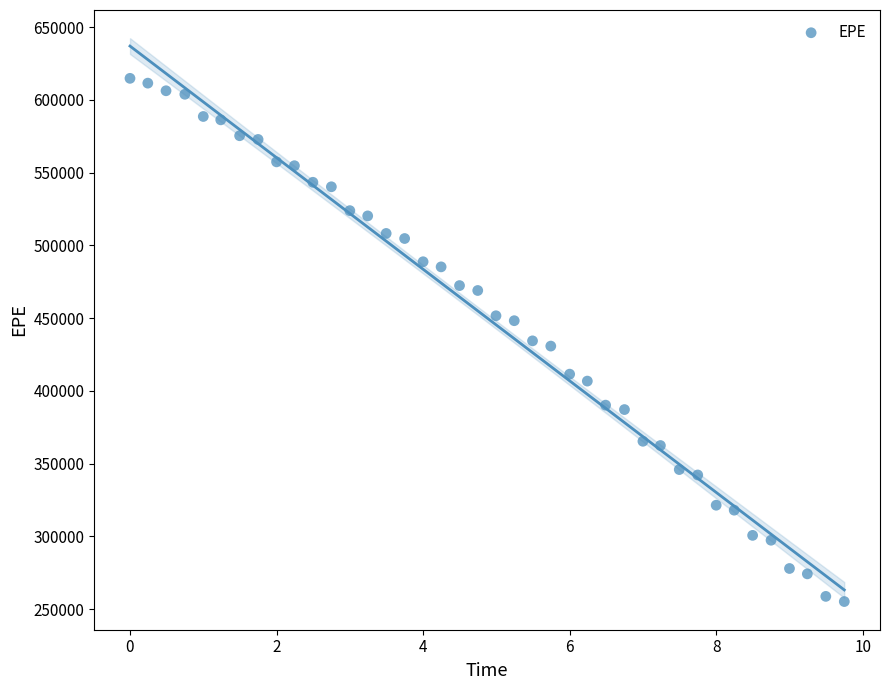

What is the range of Y values (max minus min)?

359511